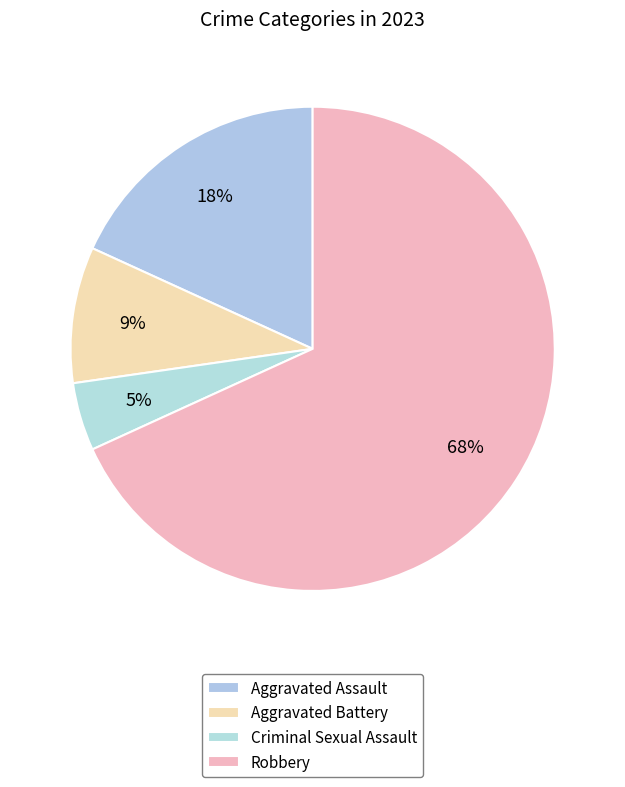

Which slice is the largest?

Robbery